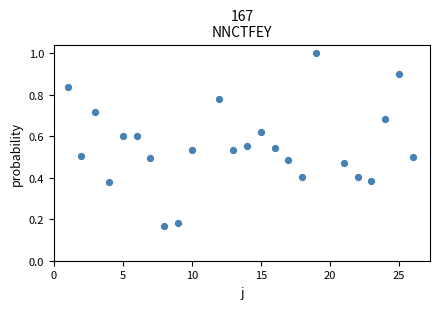

What is the range of X values (max minus min)?

25.0